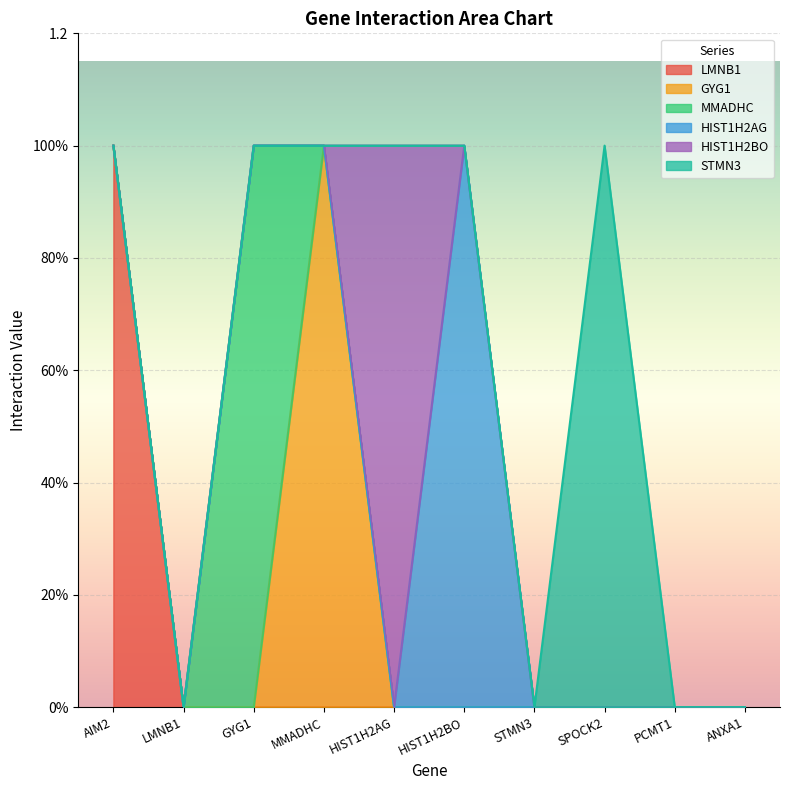

Is the value of STMN3 at AIM2 greater than the value of GYG1 at PCMT1?

No